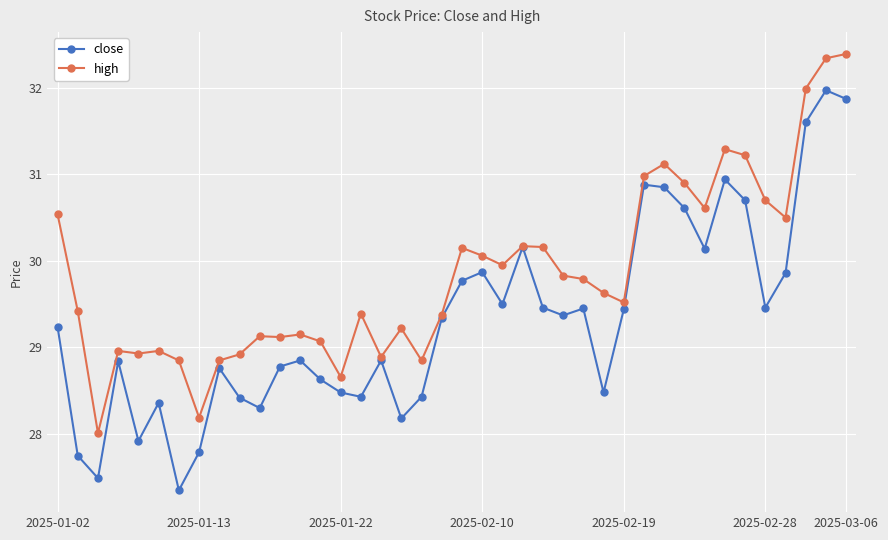

What are all the series names shown in the legend?

close, high